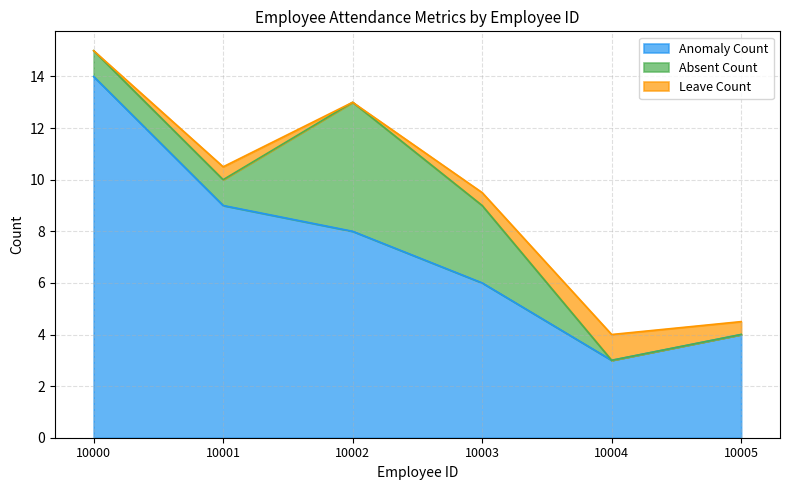

What is the maximum value shown in the chart?

14.0